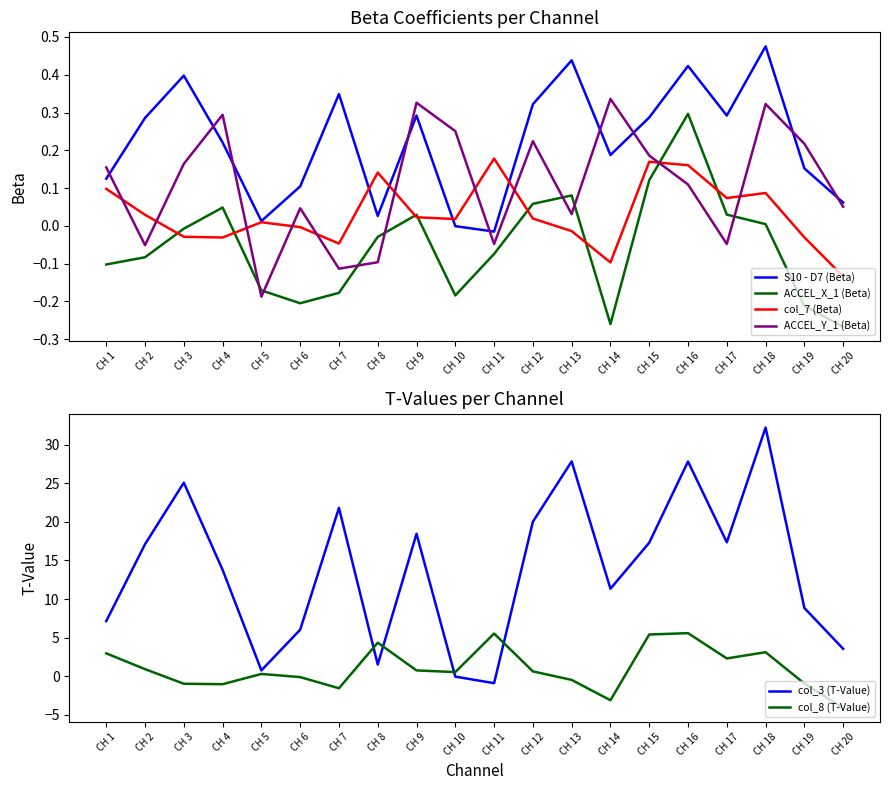

What is the value of the ACCEL_Y_1 (Beta) point at the 14th from the left?

0.3